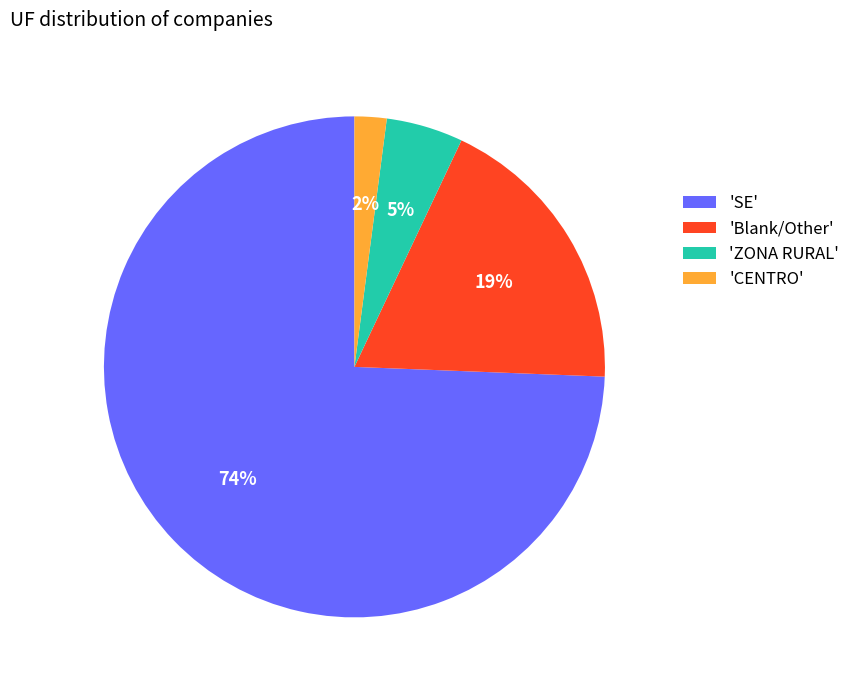

True or false: 'ZONA RURAL' accounts for 5% of the total.

True